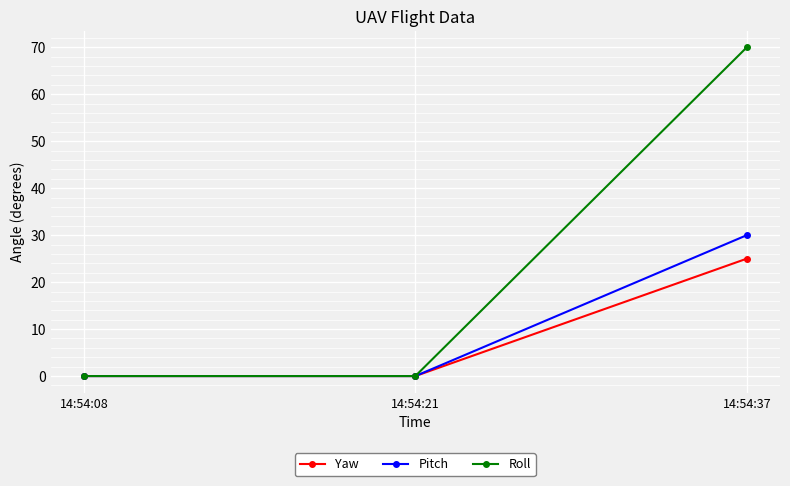

What is the maximum value for Pitch?

30